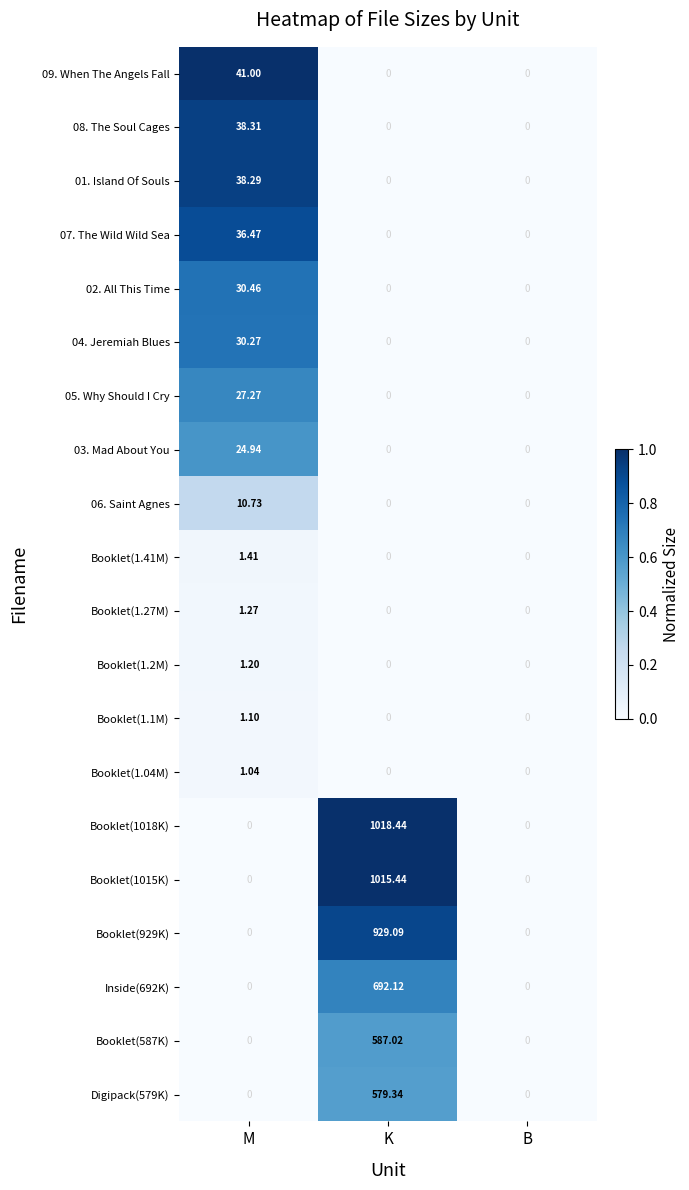

Is the value of Booklet(1018K) at M greater than the value of 09. When The Angels Fall at M?

No